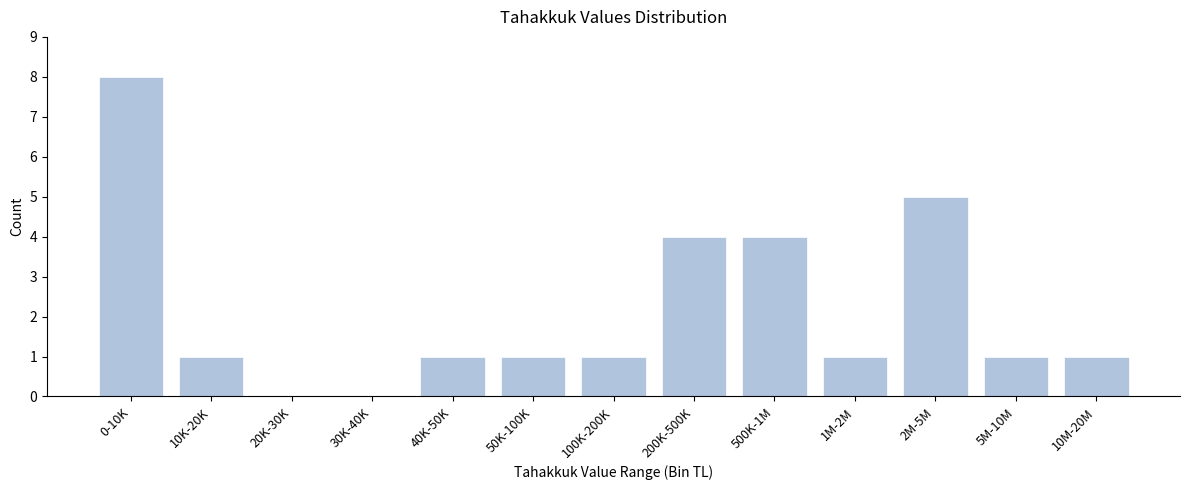

Reading right to left, list all the values displayed in this chart.

10M-20M=1	5M-10M=1	2M-5M=5	1M-2M=1	500K-1M=4	200K-500K=4	100K-200K=1	50K-100K=1	40K-50K=1	30K-40K=0	20K-30K=0	10K-20K=1	0-10K=8